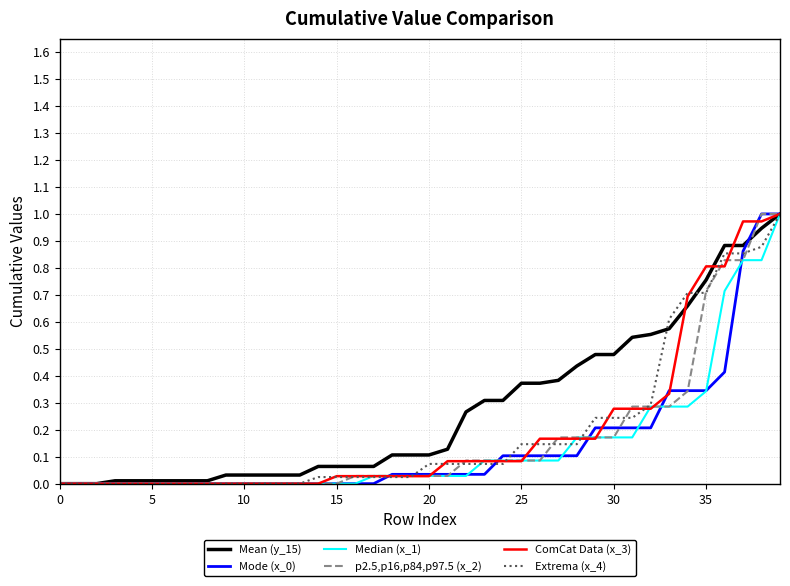

Does the chart have visible grid lines?

Yes